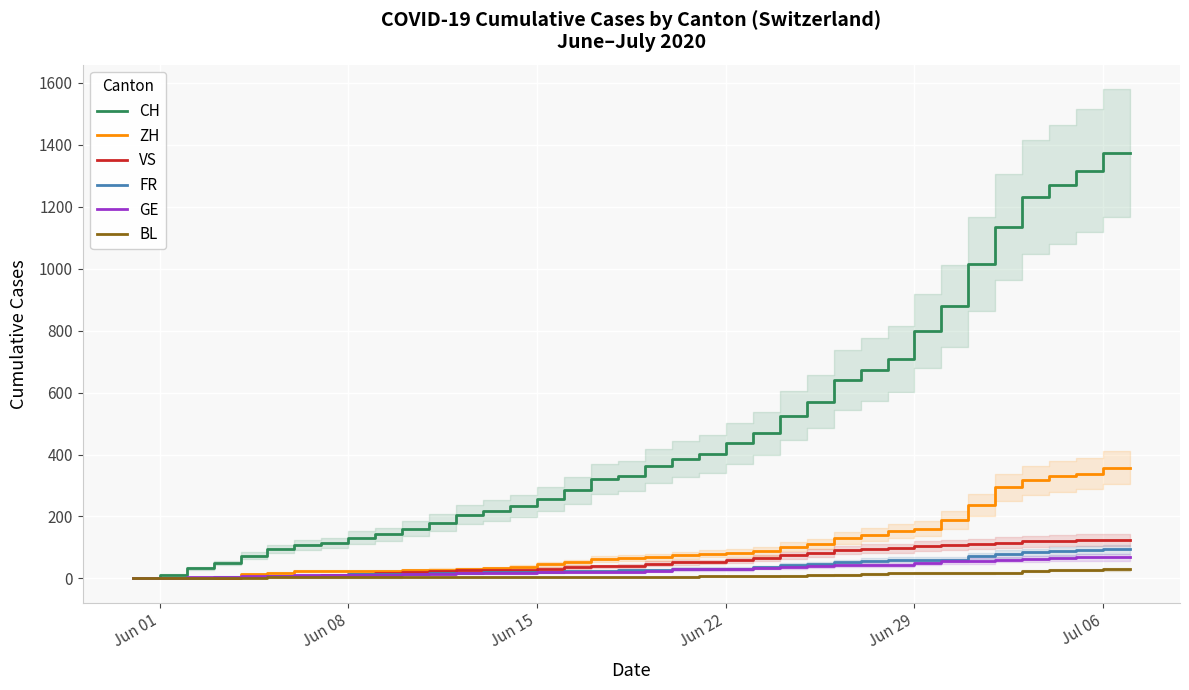

At how many categories does at least one series exceed 130?

30